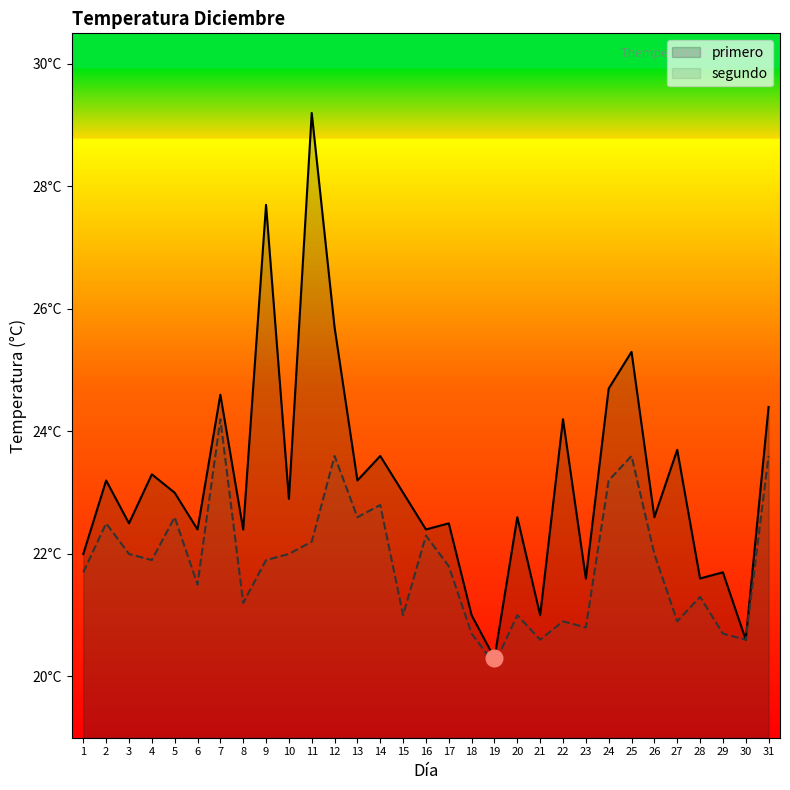

How many interior local valleys does the primero series have?

12